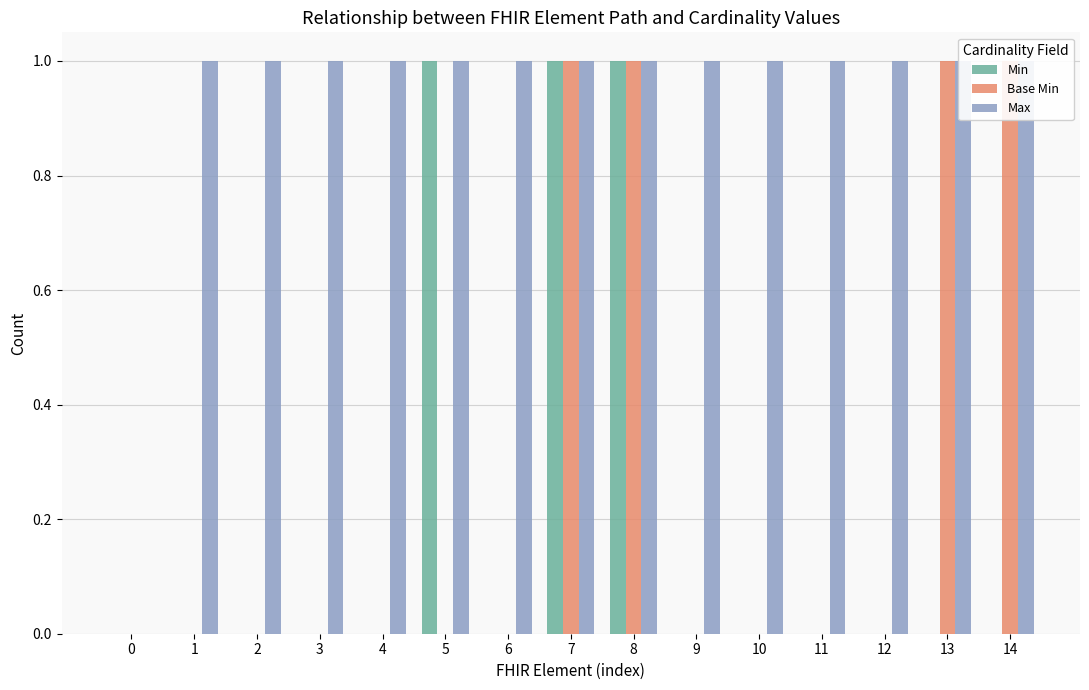

Is it true that Base Min equals 0 at 2?

True